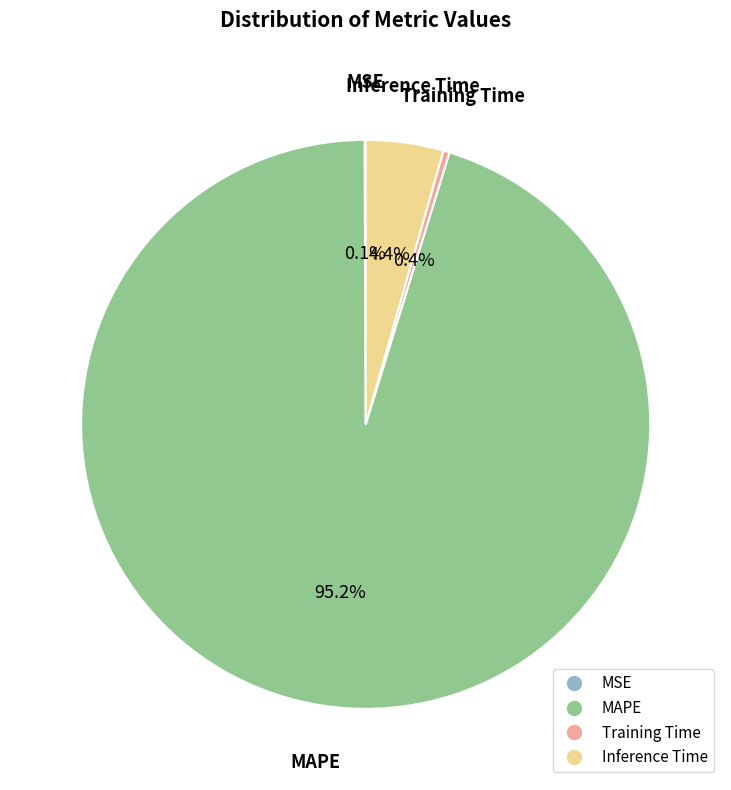

Is there a majority slice in this chart?

Yes